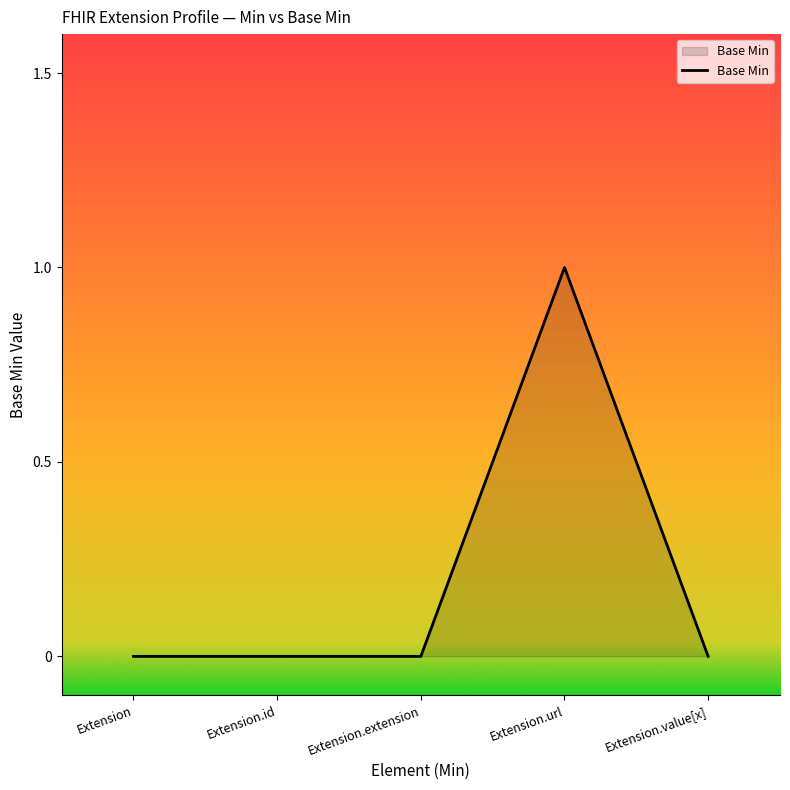

The chart shows a value of 0 at Extension.id. True or false?

True